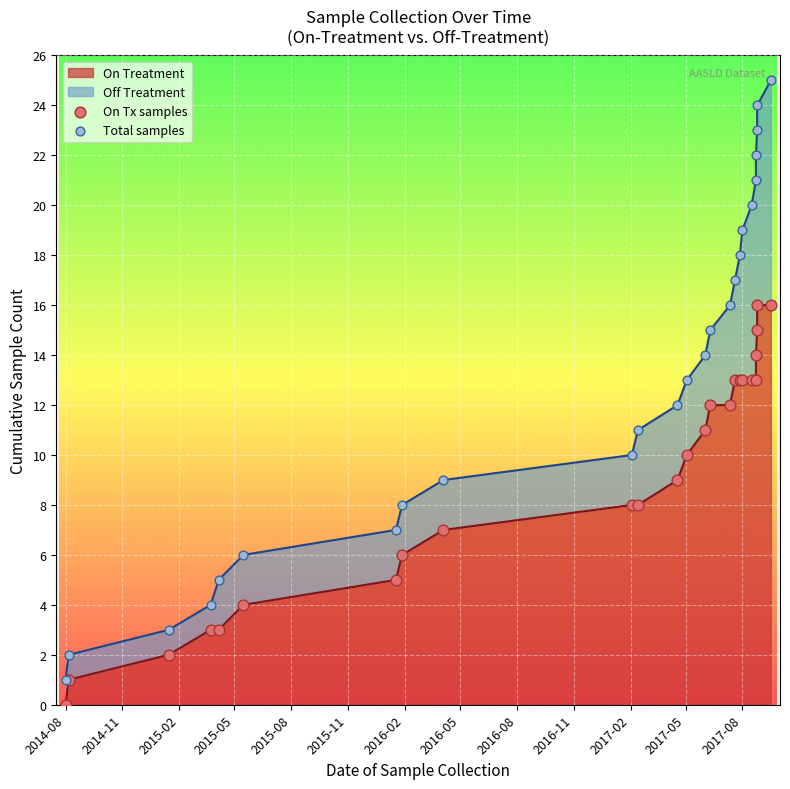

At how many categories does at least one series exceed 11?

14